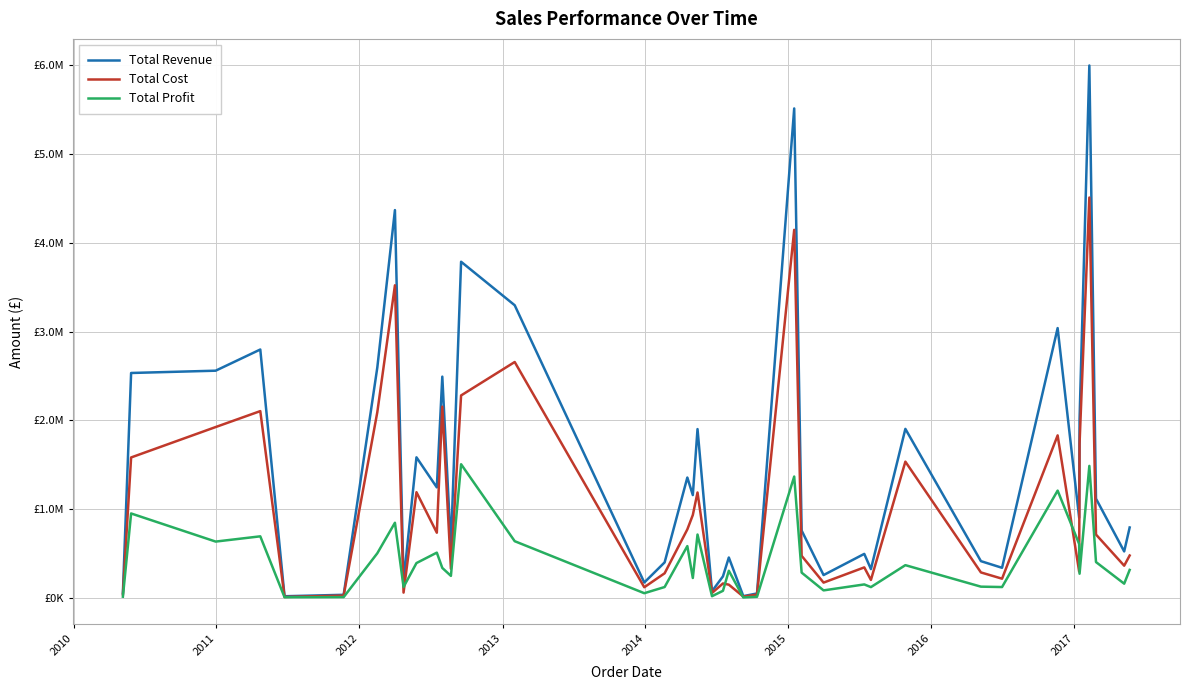

Reading left to right, list all the values displayed in this chart.

Total Revenue: 54319.3	2533654.0	2559474.1	2798046.5	19103.4	35304.7	2596374.3	4368316.7	182825.4	1583799.9	1245112.9	2492526.1	576782.8	3786589.2	3296425.0	173676.2	400558.7	1356180.1	1158502.6	1901836.0	75591.7	243133.8	455479.0	20404.7	50363.3	5513227.5	759202.7	257653.5	496101.1	324971.4	1904138.0	414371.1	339490.5	3039414.4	902980.6	2011149.6	5997055.0	1117953.7	523807.6	793518.0
Total Cost: 40288.2	1582243.5	1924728.2	2104135.0	11275.3	26185.3	2093015.5	3521431.7	59960.3	1191019.8	734896.3	2154588.5	328376.4	2280701.1	2657347.5	120423.8	277739.7	772106.2	933903.8	1187679.0	56065.8	162892.0	149381.1	15134.0	37354.2	4145955.0	474115.1	172619.7	343986.9	202941.7	1534983.0	287316.9	216804.0	1830670.2	296145.9	1738477.2	4509794.0	713942.9	363198.0	477944.0
Total Profit: 14031.0	951410.5	634745.9	693911.5	7828.1	9119.4	503358.8	846885.0	122865.1	392780.1	510216.7	337937.6	248406.4	1505888.1	639077.5	53252.5	122819.1	584073.9	224598.8	714157.0	19525.8	80241.8	306097.9	5270.7	13009.2	1367272.5	285087.6	85033.8	152114.2	122029.8	369155.0	127054.2	122686.5	1208744.2	606834.7	272672.4	1487261.0	404010.8	160609.5	315574.0